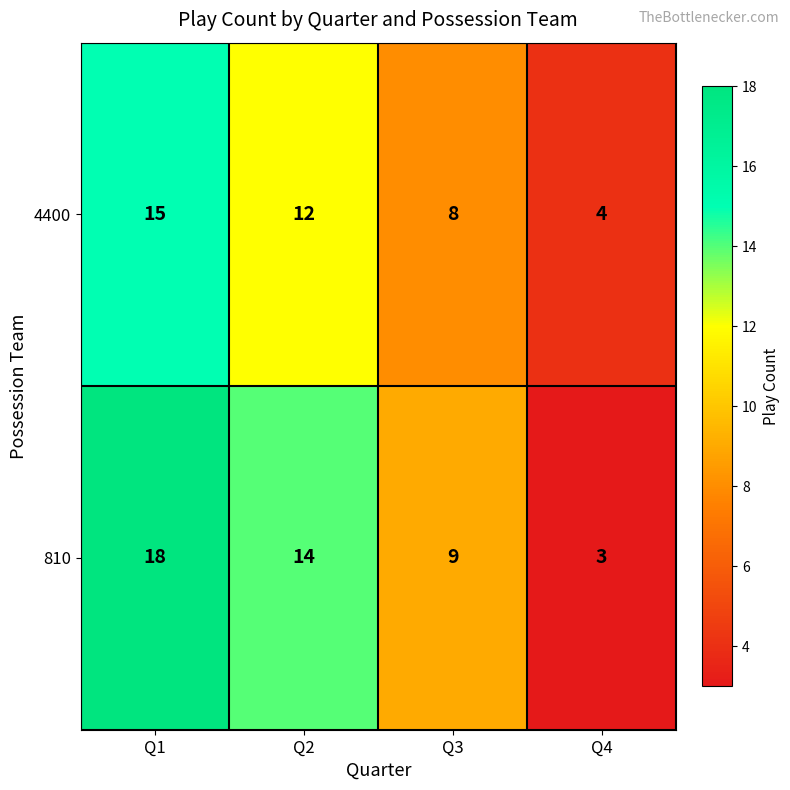

What is the difference between the maximum and minimum values in the 810 series?

15